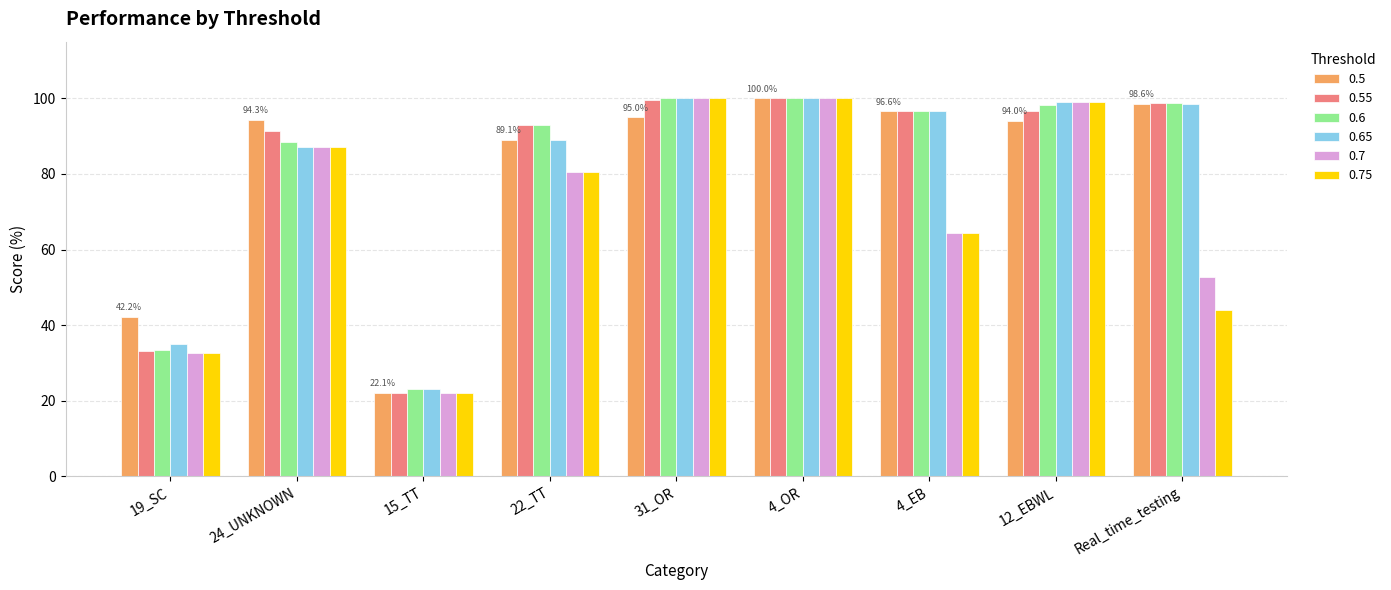

What are all the series names shown in the legend?

0.5, 0.55, 0.6, 0.65, 0.7, 0.75